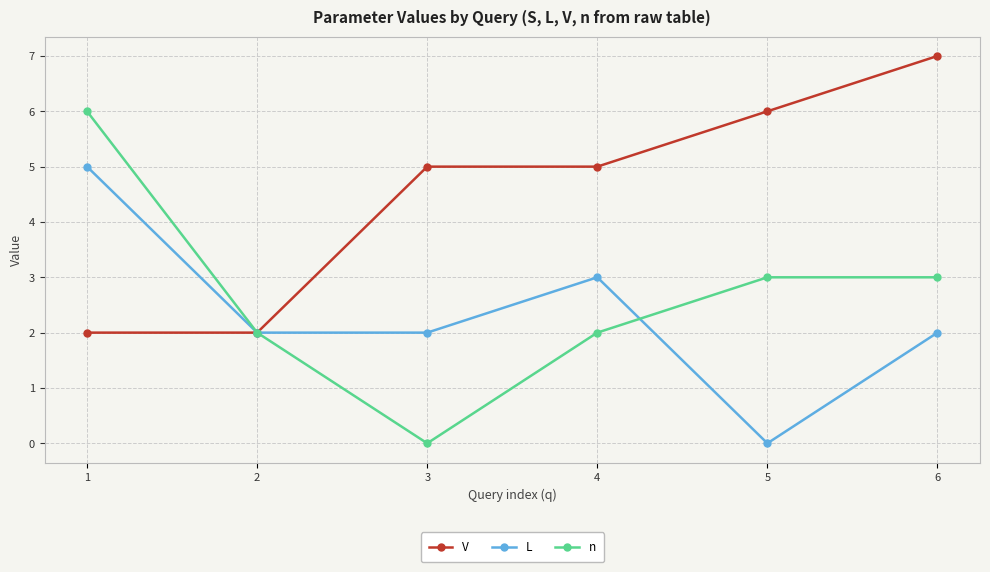

What value does the L series have at 4?

3